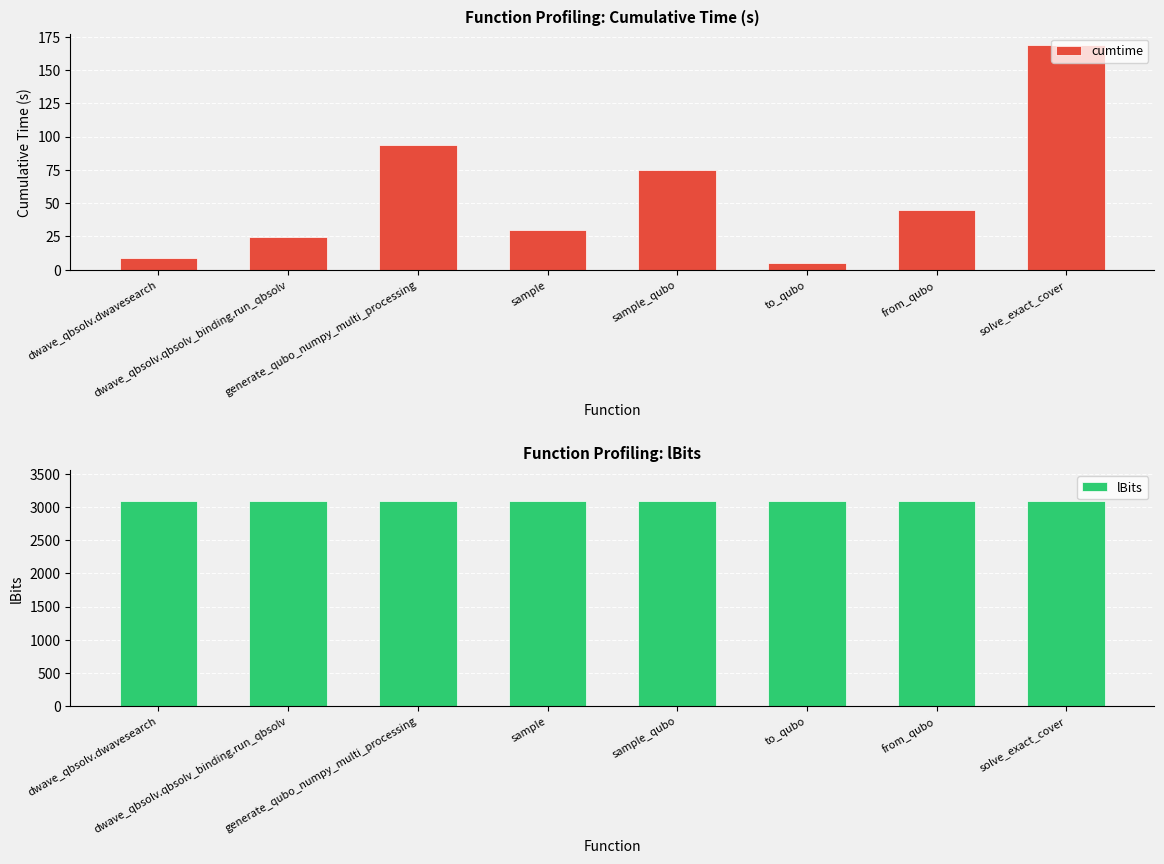

What are all the series names shown in the legend?

cumtime, lBits